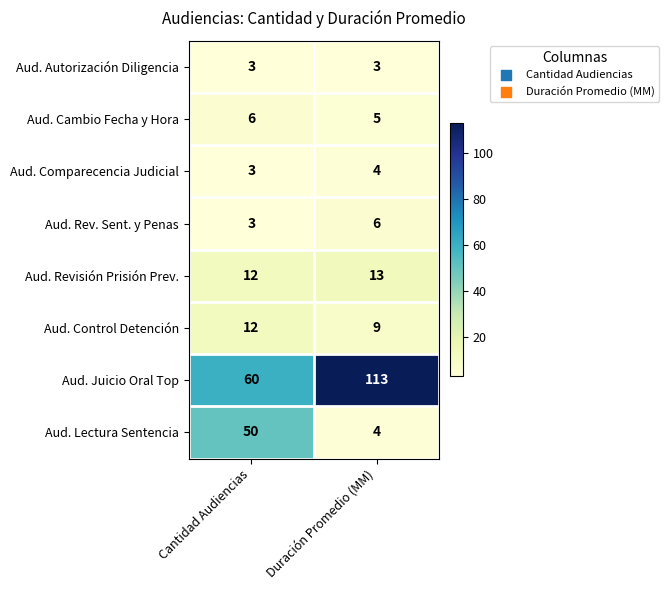

Reading left to right, extract all data points from this chart.

Aud. Autorización Diligencia: Cantidad Audiencias=3	Duración Promedio (MM)=3
Aud. Cambio Fecha y Hora: Cantidad Audiencias=6	Duración Promedio (MM)=5
Aud. Comparecencia Judicial: Cantidad Audiencias=3	Duración Promedio (MM)=4
Aud. Rev. Sent. y Penas: Cantidad Audiencias=3	Duración Promedio (MM)=6
Aud. Revisión Prisión Prev.: Cantidad Audiencias=12	Duración Promedio (MM)=13
Aud. Control Detención: Cantidad Audiencias=12	Duración Promedio (MM)=9
Aud. Juicio Oral Top: Cantidad Audiencias=60	Duración Promedio (MM)=113
Aud. Lectura Sentencia: Cantidad Audiencias=50	Duración Promedio (MM)=4